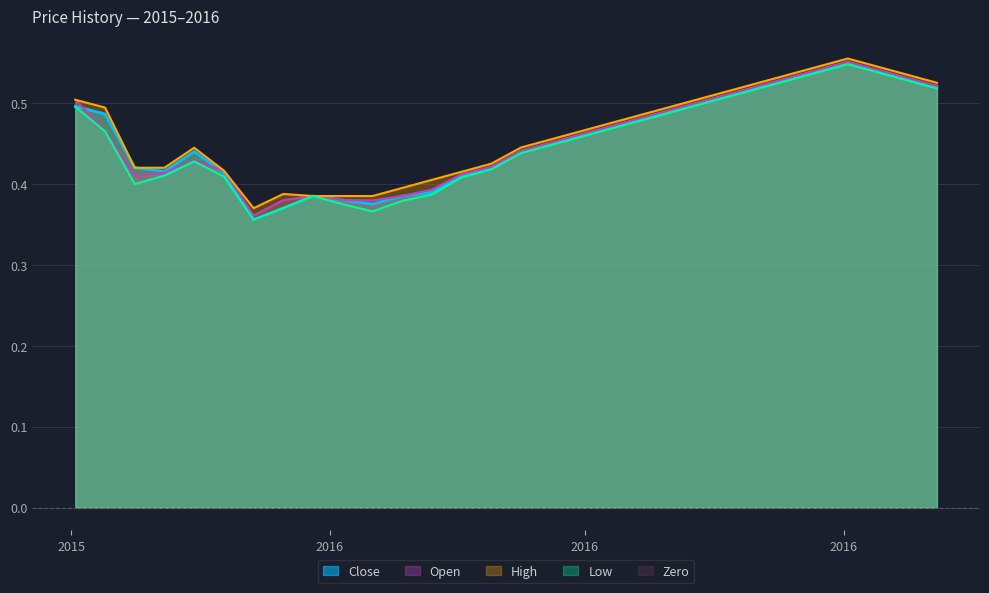

At which category is the sum across all series the highest?

2016-05-02